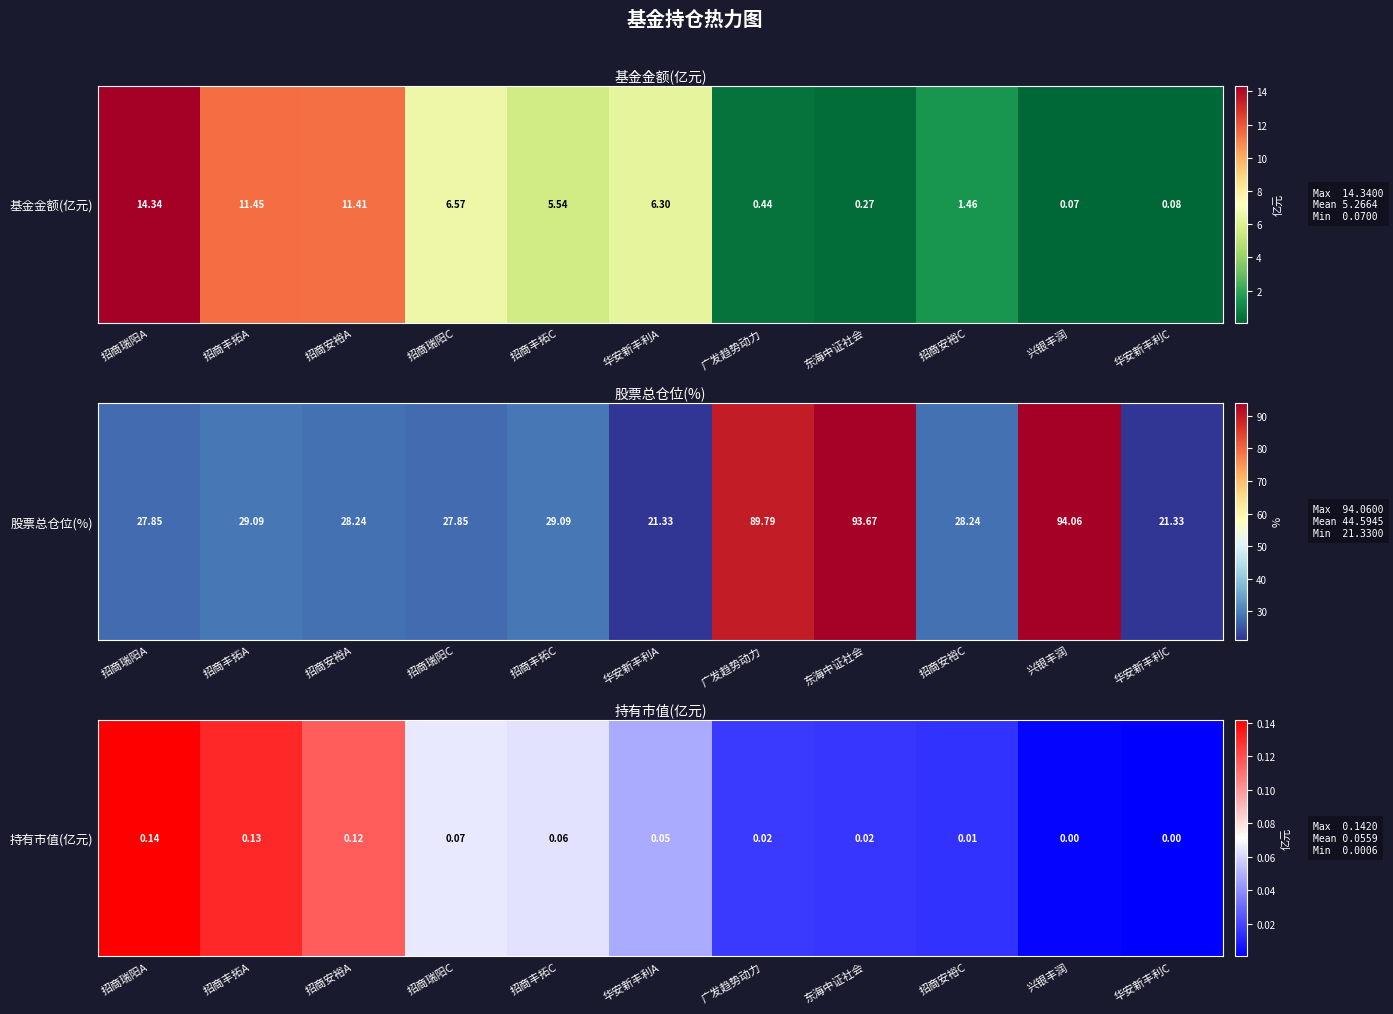

The chart shows a value of 0.0 at 华安新丰利A. True or false?

True